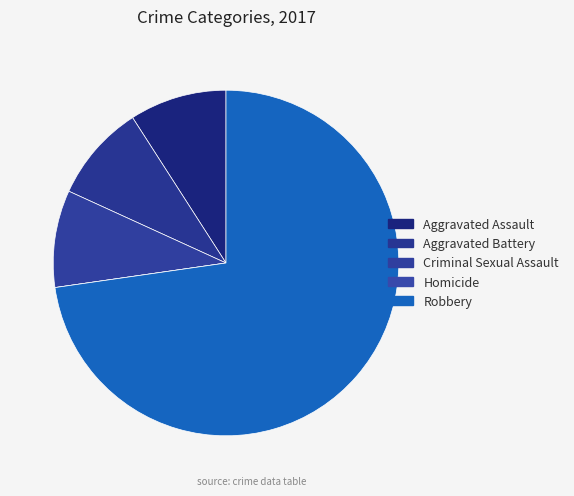

What is the total percentage of Robbery and Criminal Sexual Assault?

81.8%